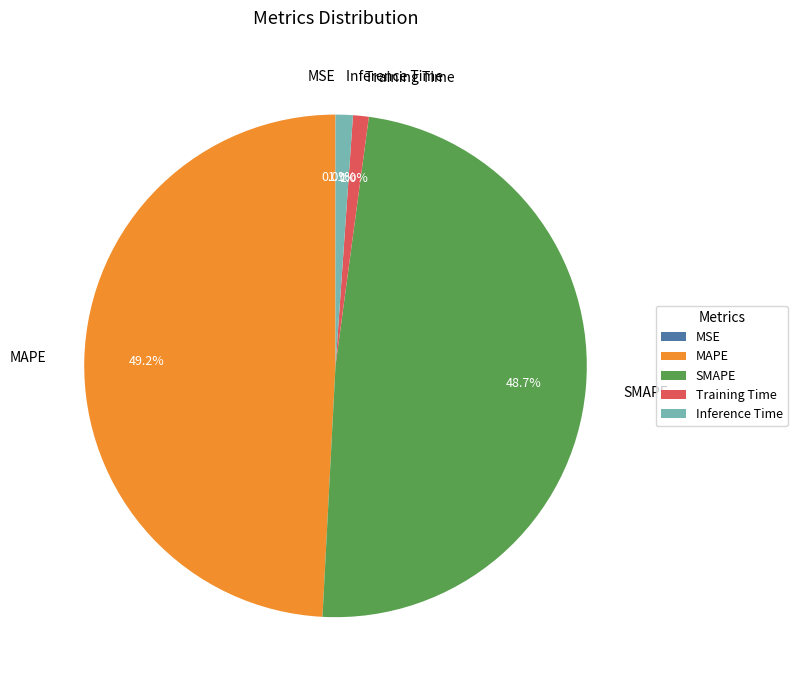

To the nearest percent, what is the average slice percentage?

20%